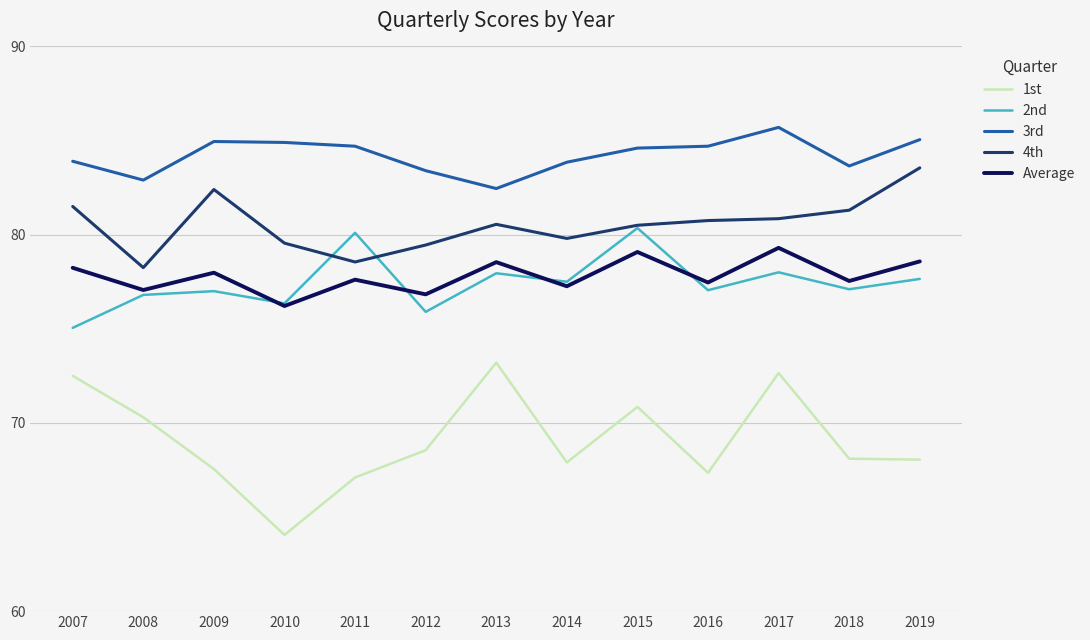

What is the average value of the 2nd series?

77.4